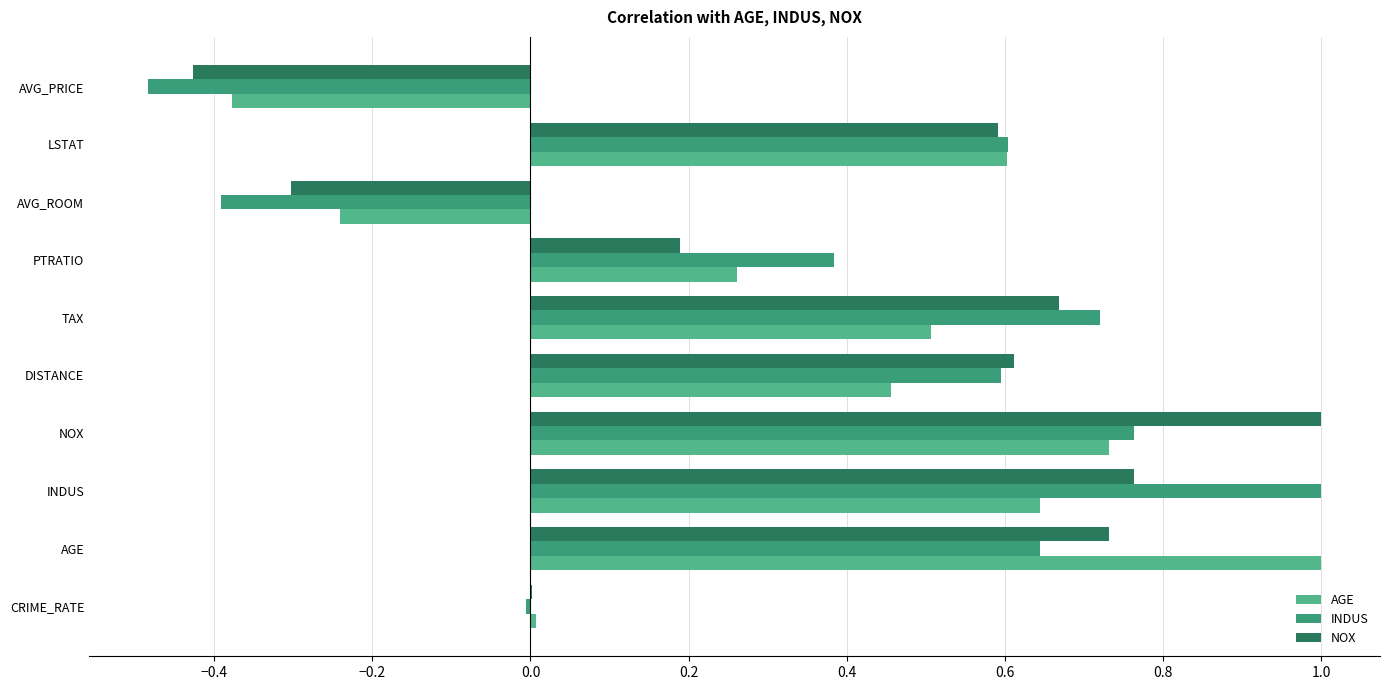

How many categories are shown in the chart?

10